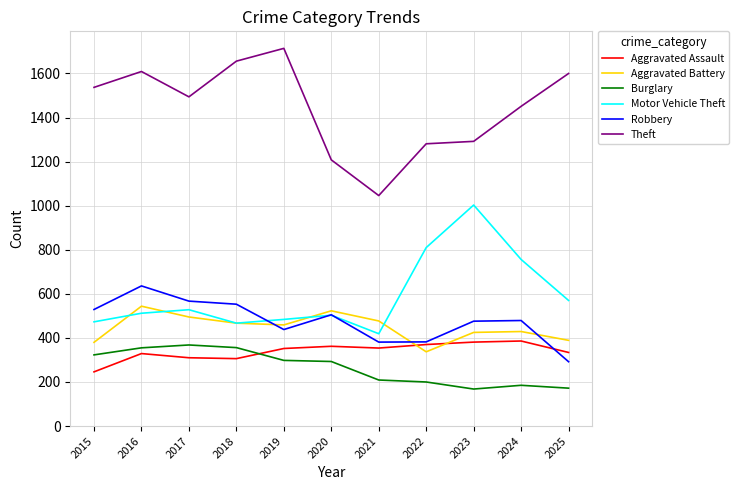

What is the maximum value shown in the chart?

1714